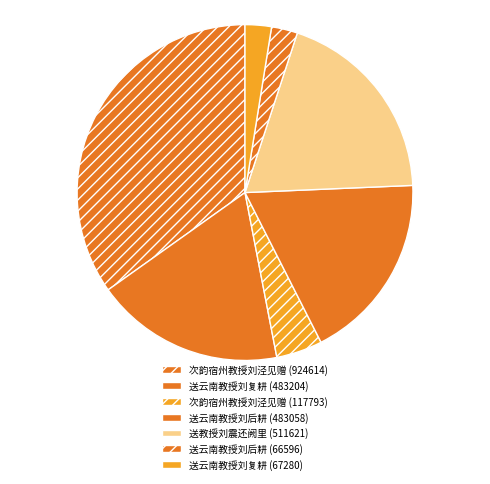

To the nearest percent, what is the difference between the 次韵宿州教授刘泾见赠 (117793) and 送云南教授刘后耕 (483058) slice percentages?

14%